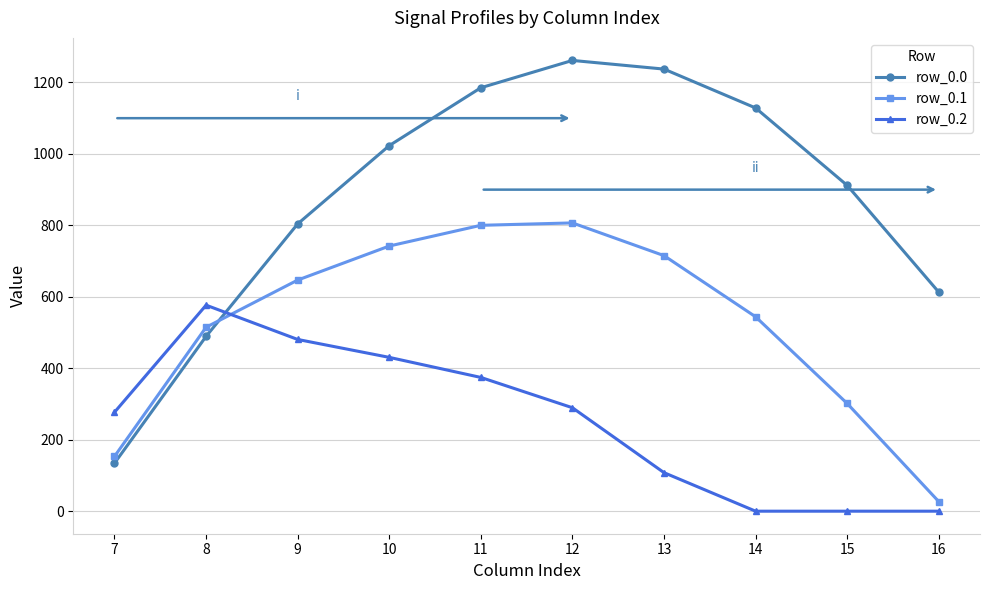

What is the difference between the highest and lowest values at 10?

592.6